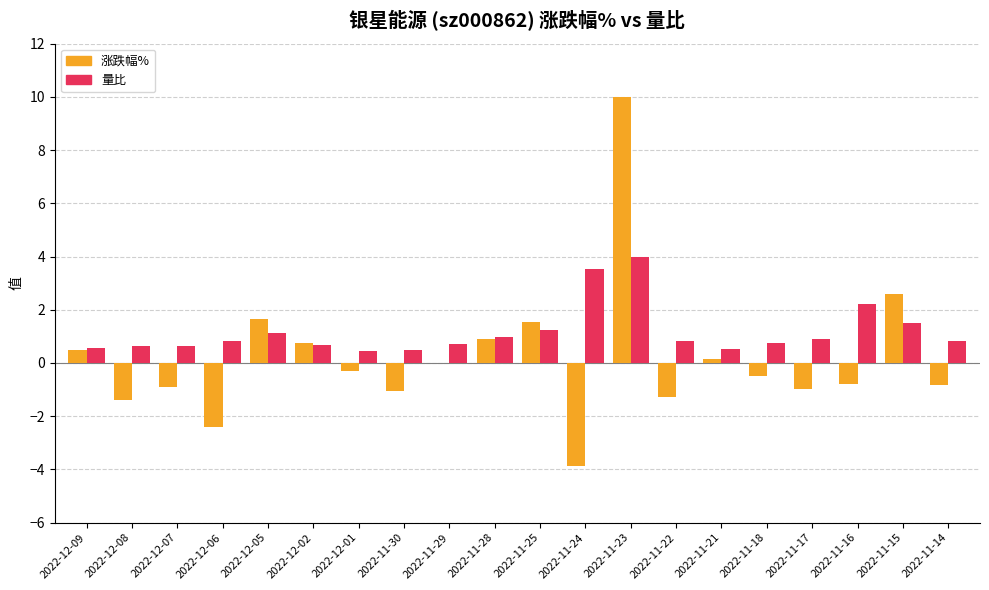

True or false: 量比 has a value of 0.4 at 2022-12-05.

False